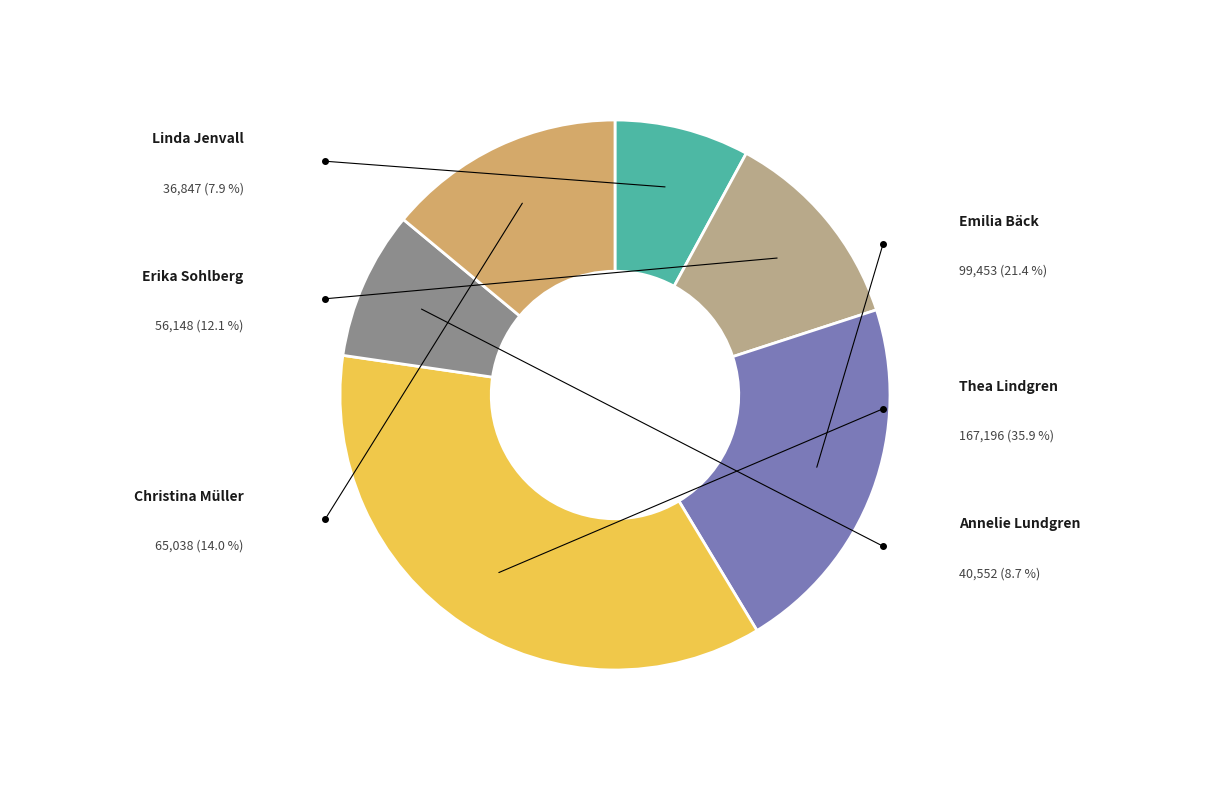

Is there any slice that represents more than half of the pie?

No